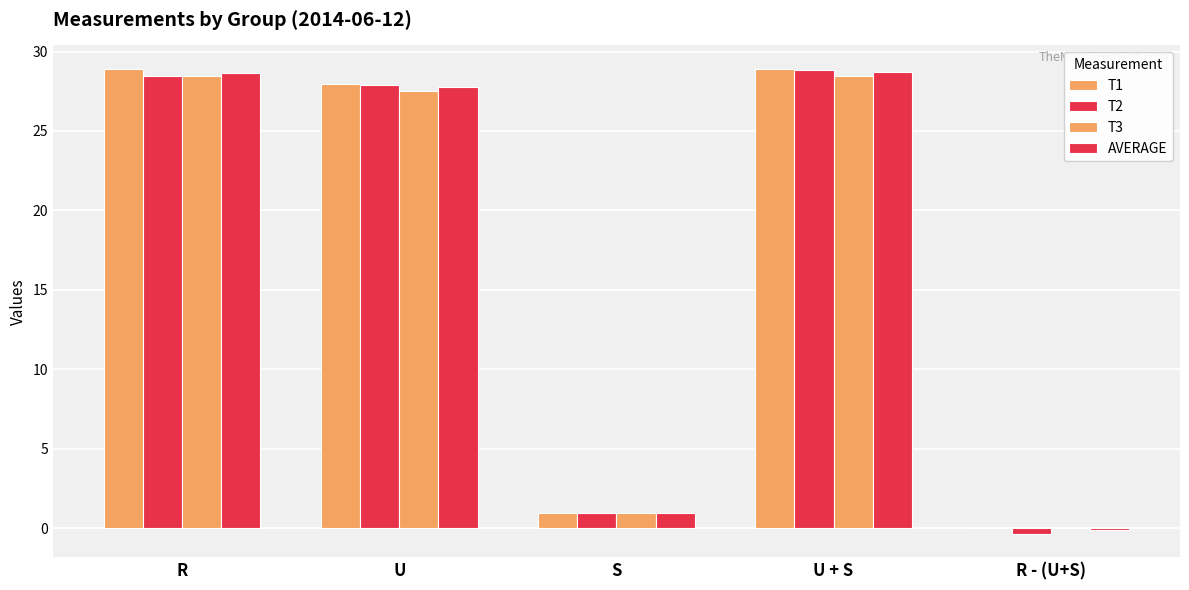

How many distinct data groups are displayed?

4